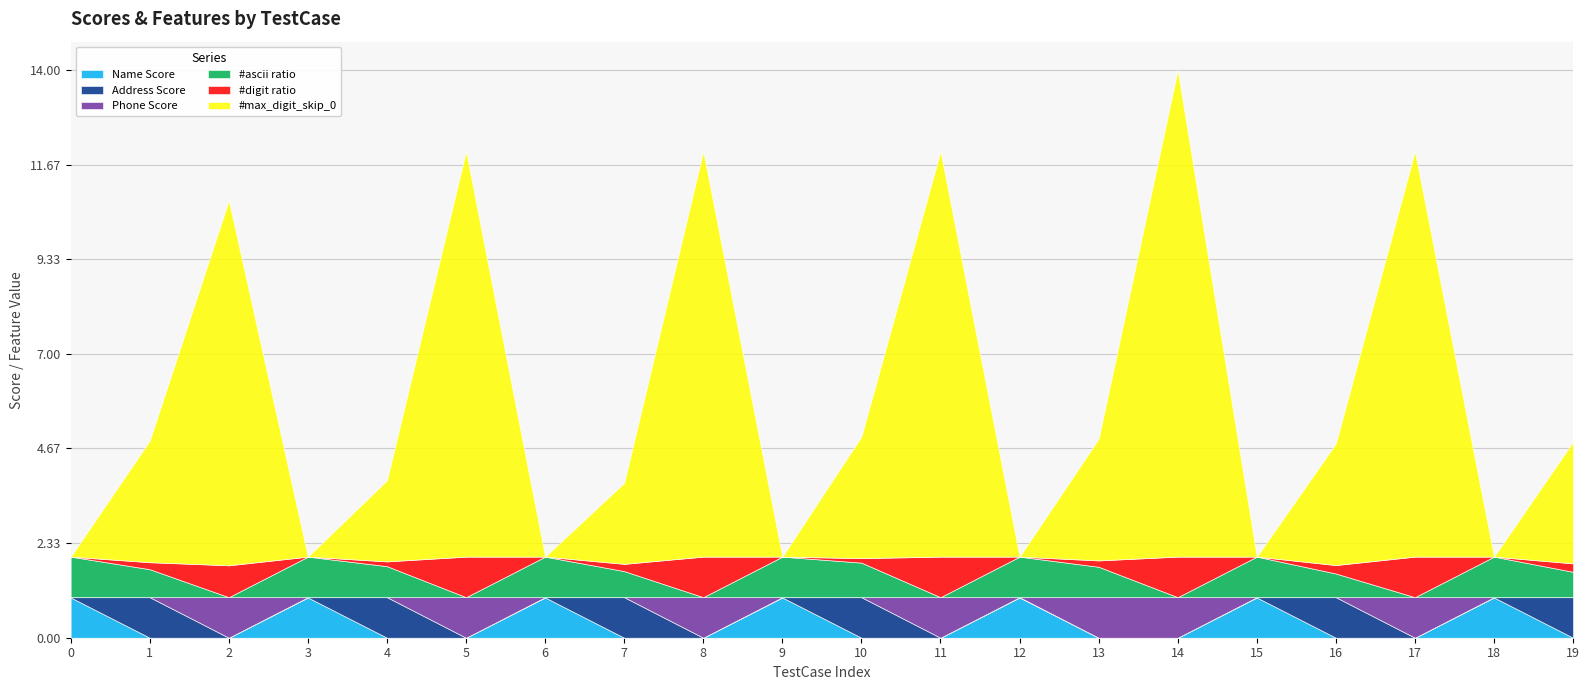

How many data points does each series have?

20